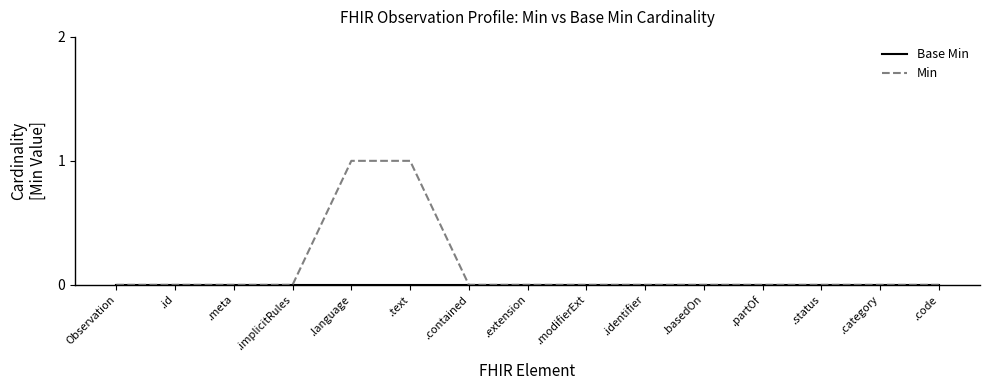

Which series has the largest total across all categories?

Min